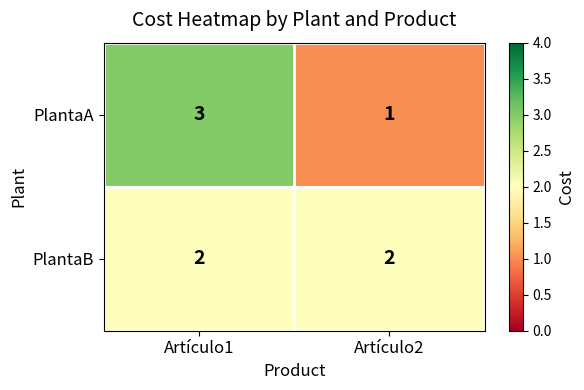

Rank the series by their maximum value, from lowest to highest.

PlantaB, PlantaA